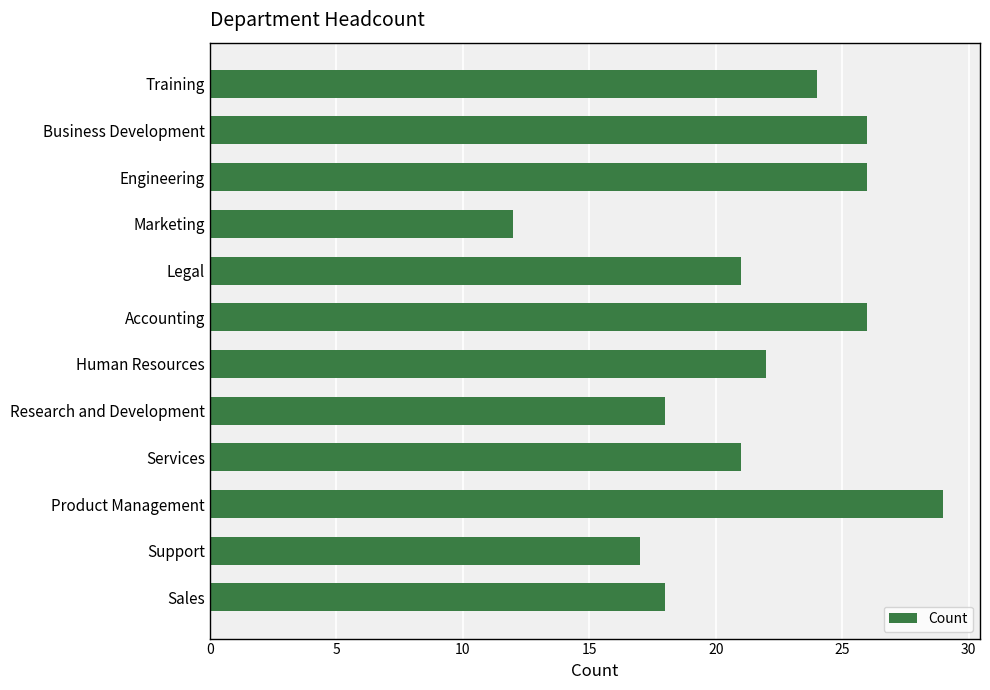

Reading bottom to top, list all the values displayed in this chart.

Sales=18	Support=17	Product Management=29	Services=21	Research and Development=18	Human Resources=22	Accounting=26	Legal=21	Marketing=12	Engineering=26	Business Development=26	Training=24